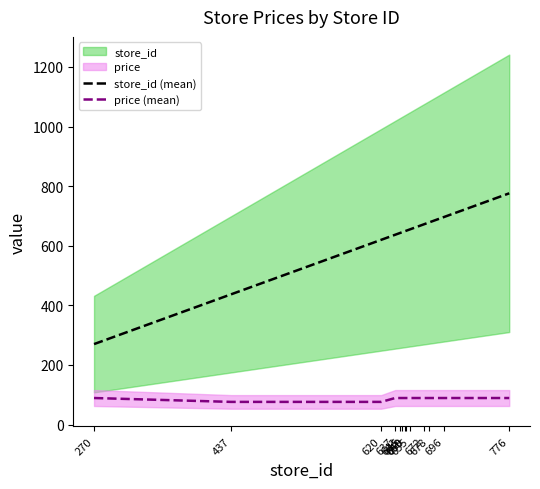

At which label is store_id (mean) closest to 523?

437